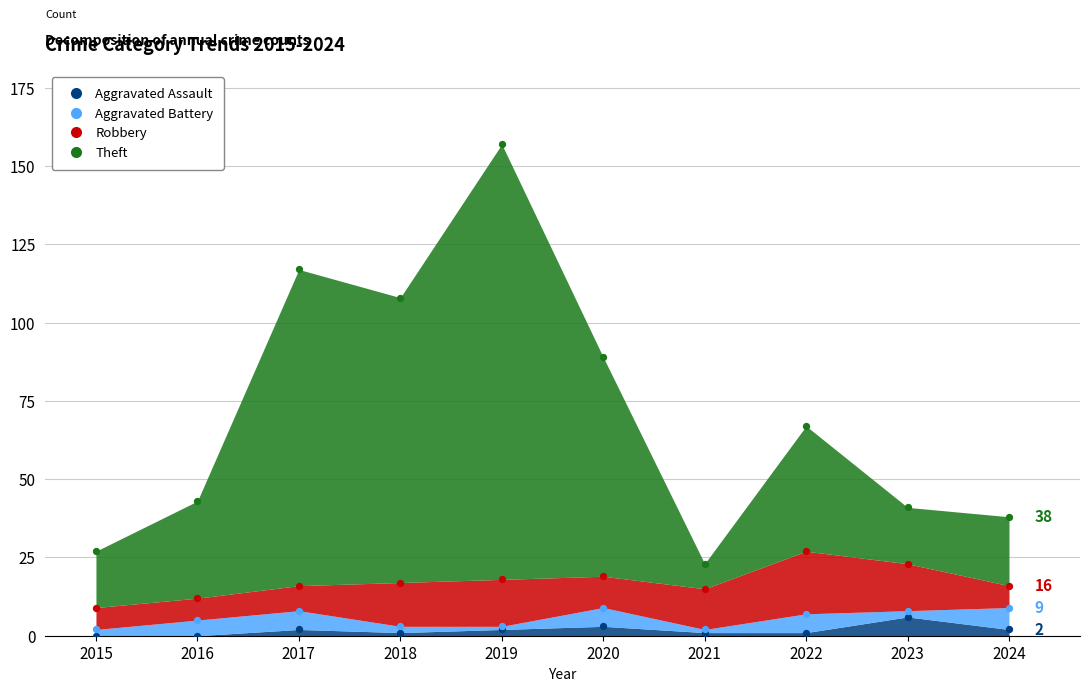

At how many categories does at least one series exceed 151?

1